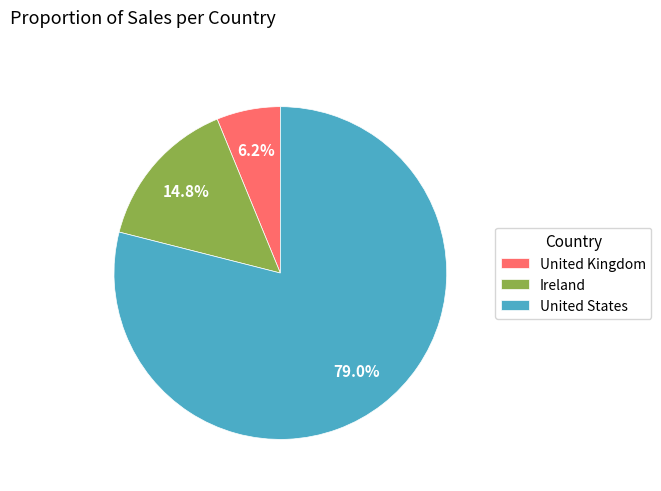

Which category has the smallest portion of the pie?

United Kingdom